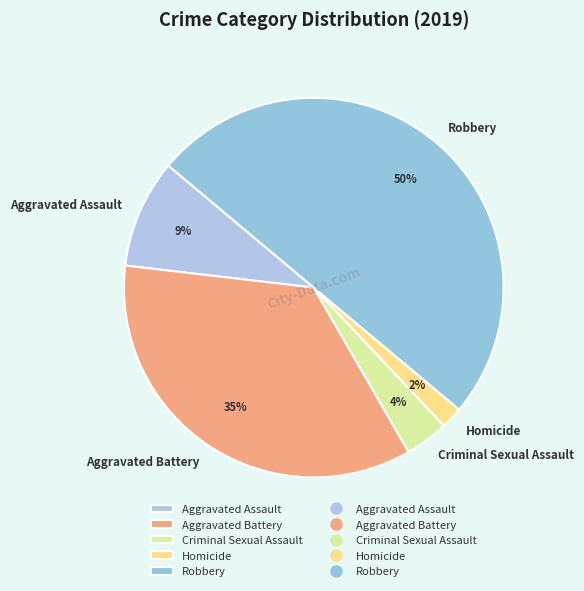

To the nearest percent, what portion does Homicide represent?

2%